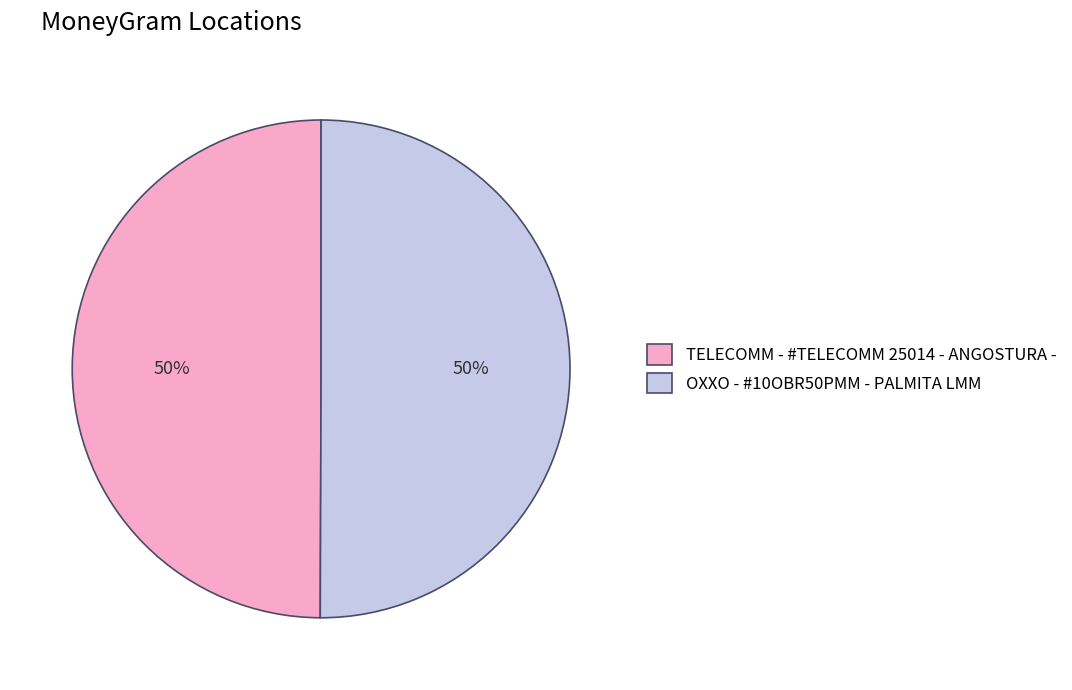

Approximately how many times larger is the value at OXXO - #10OBR50PMM - PALMITA LMM compared to TELECOMM - #TELECOMM 25014 - ANGOSTURA -?

1.0